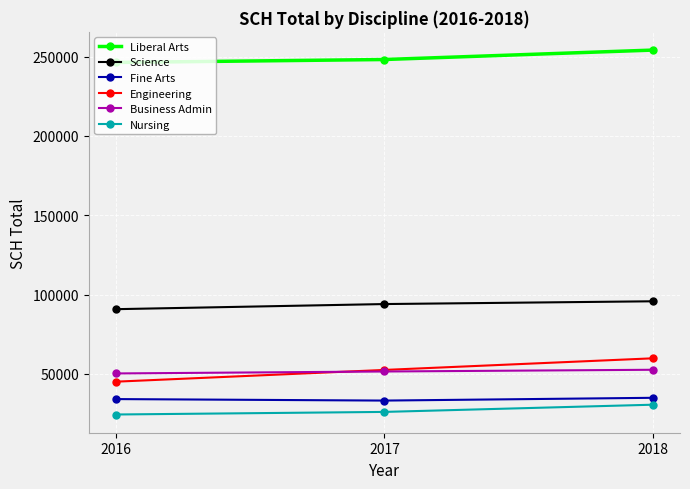

What are all the series names shown in the legend?

Liberal Arts, Science, Fine Arts, Engineering, Business Admin, Nursing